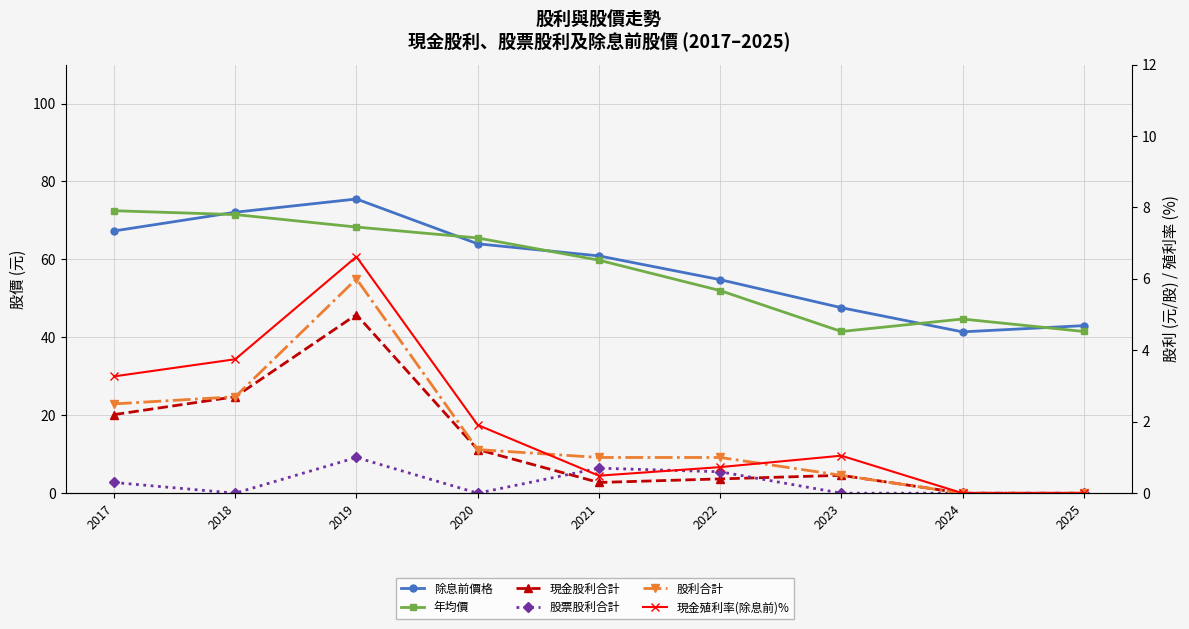

True or false: 除息前價格 has more than 1 interior local peaks.

False